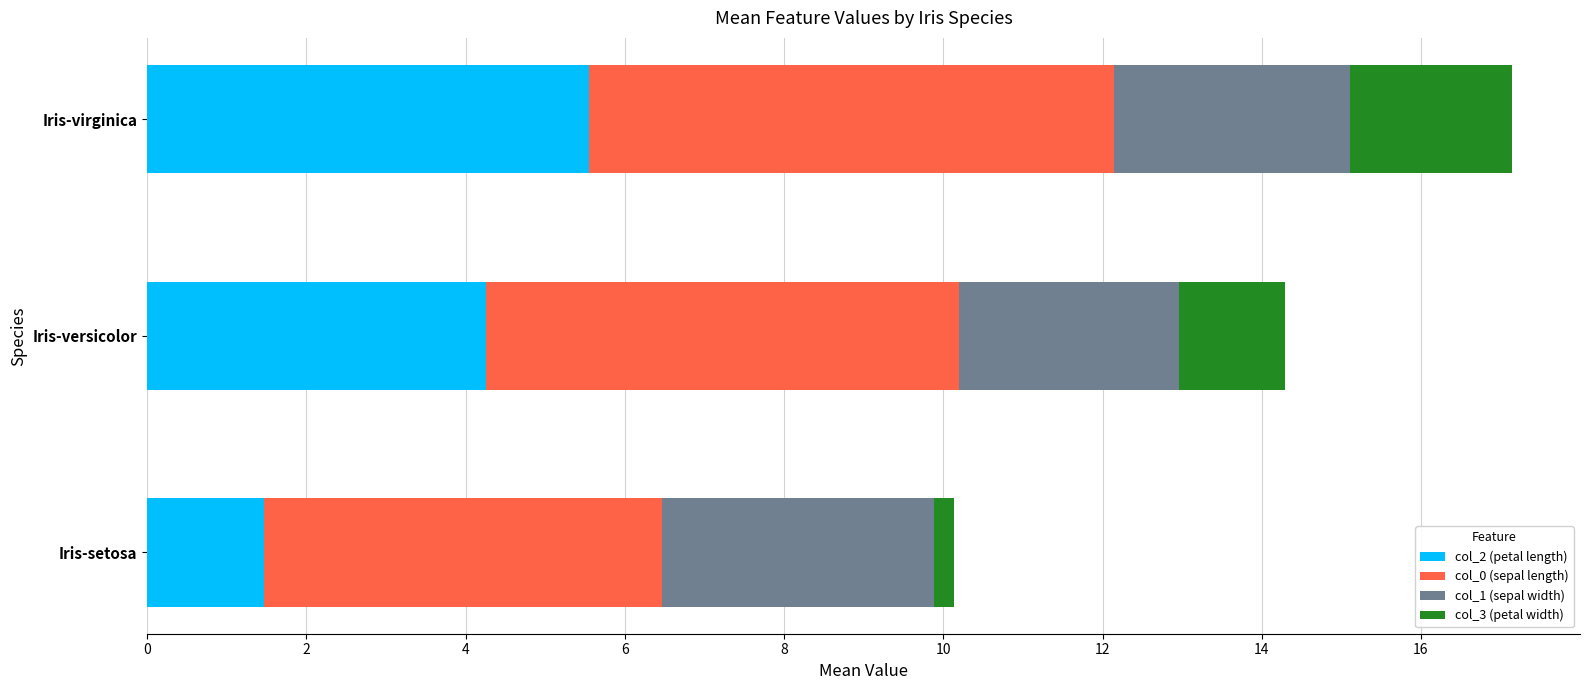

The col_2 (petal length) series shows 1.5 at Iris-setosa. True or false?

True